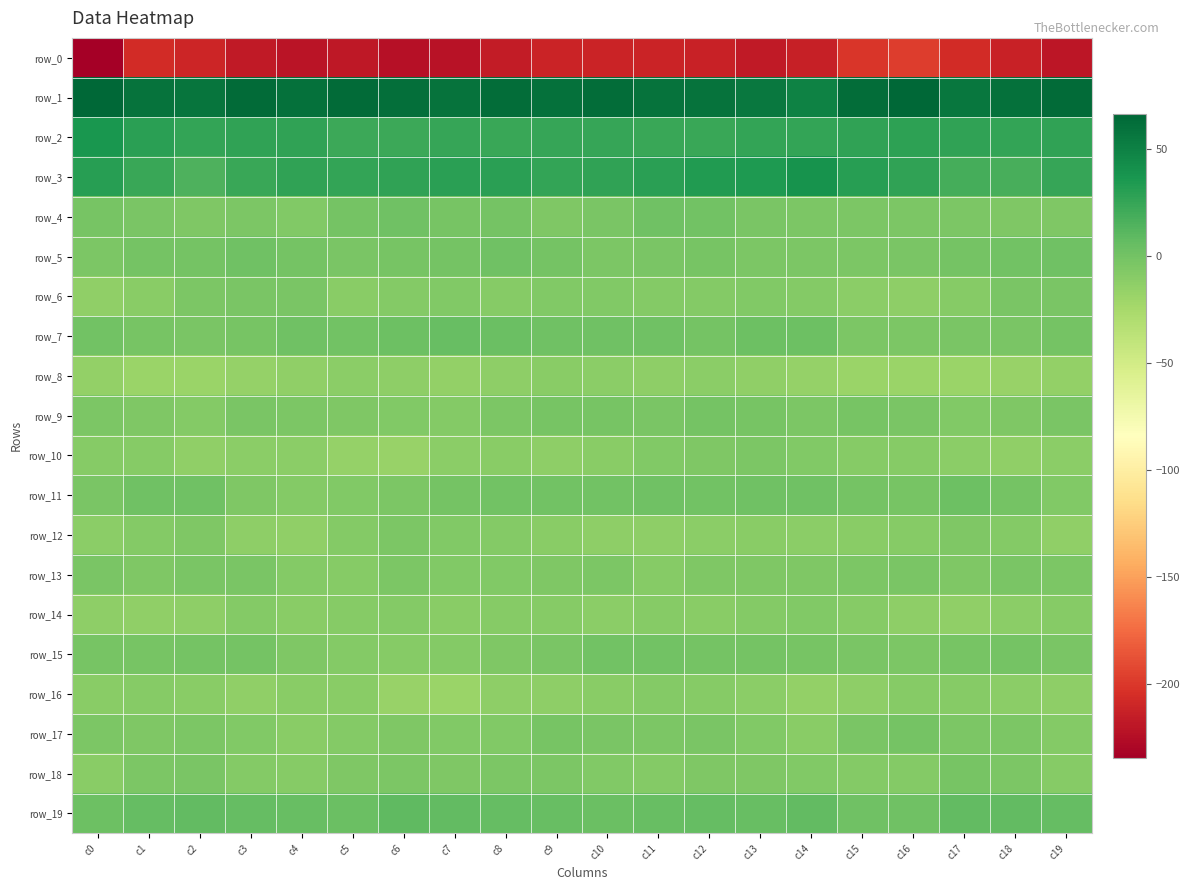

Count the number of data series in this chart.

20